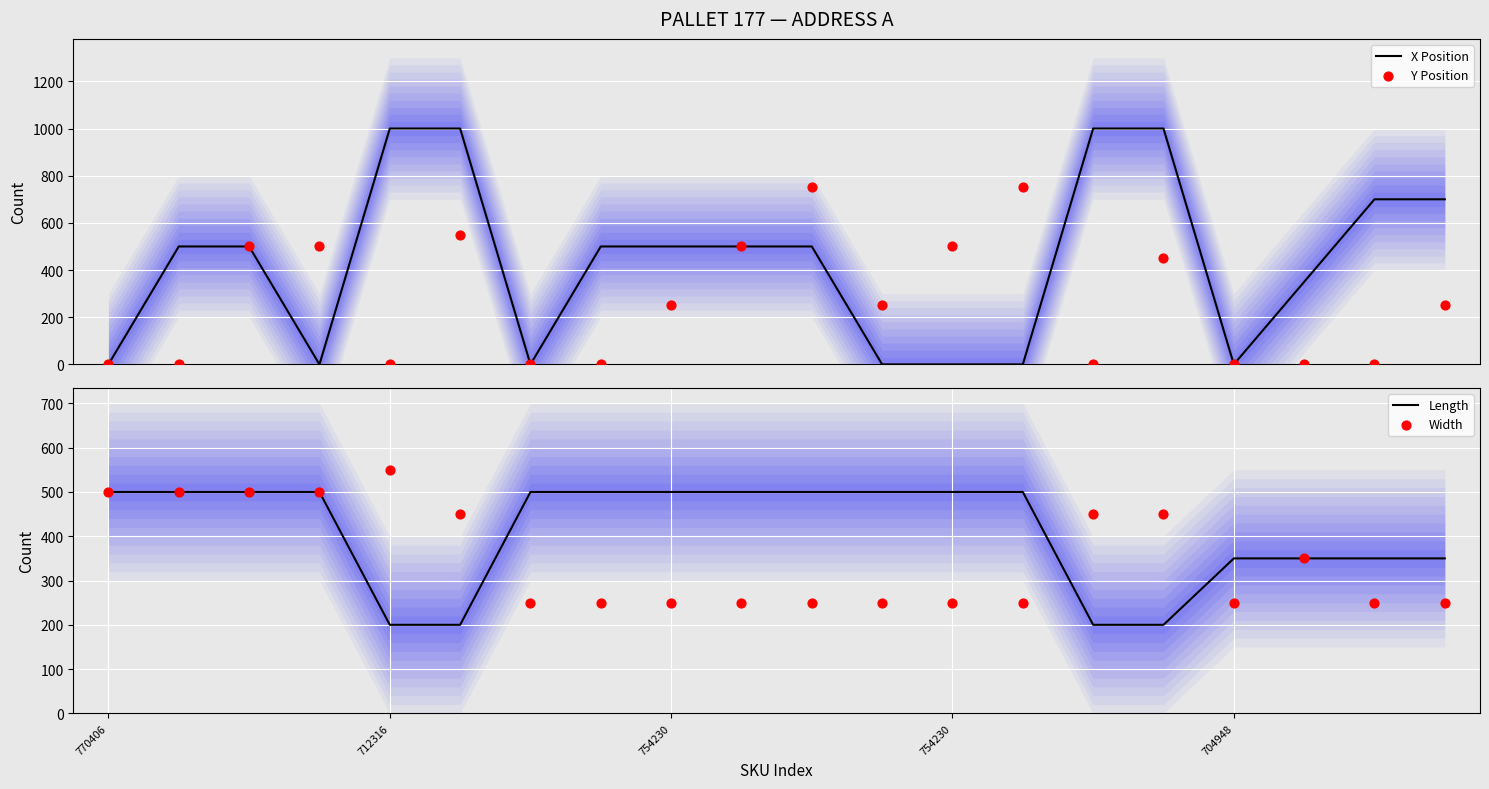

What is the maximum value for X Position?

1000